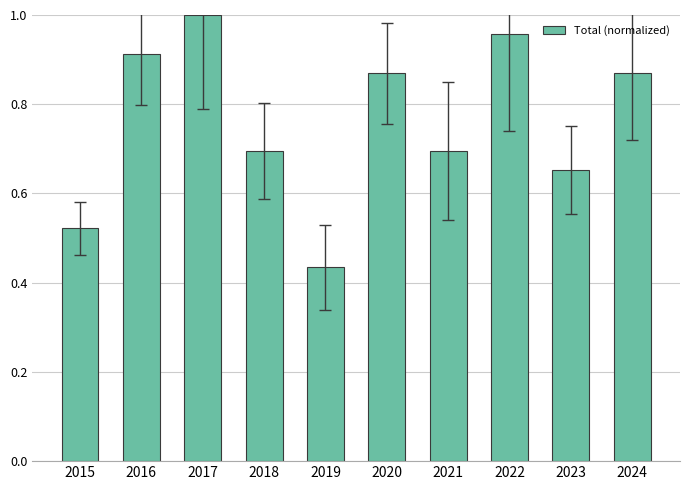

The value at 2017 is 1.0. True or false?

True